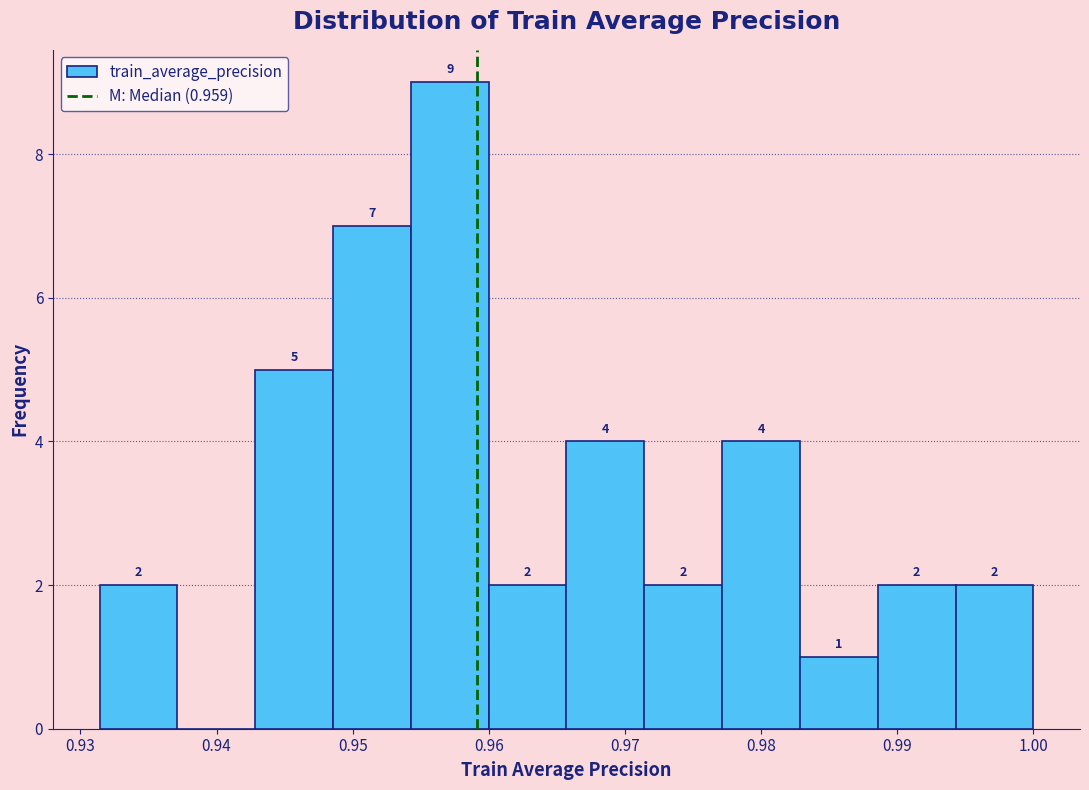

Which range on the x-axis has the tallest bar?

0.954 to 0.960